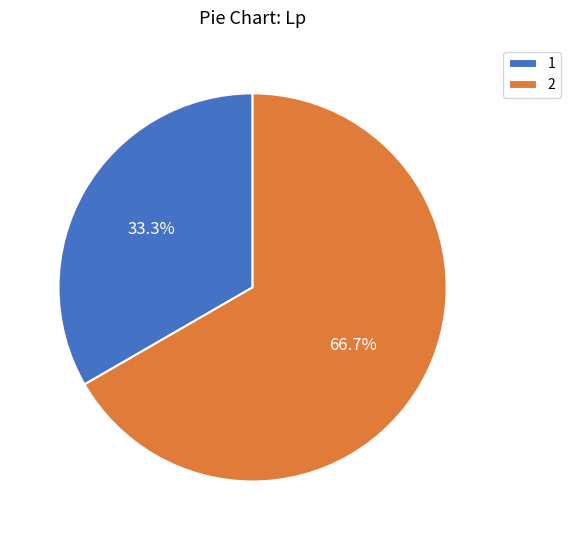

To the nearest percent, what is the difference between the largest and smallest slice percentages?

33%